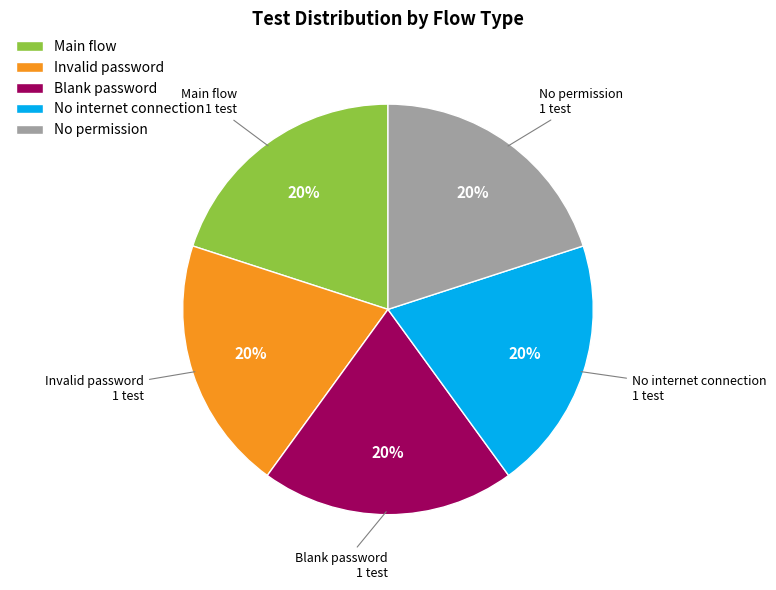

Count the number of slices in the pie.

5